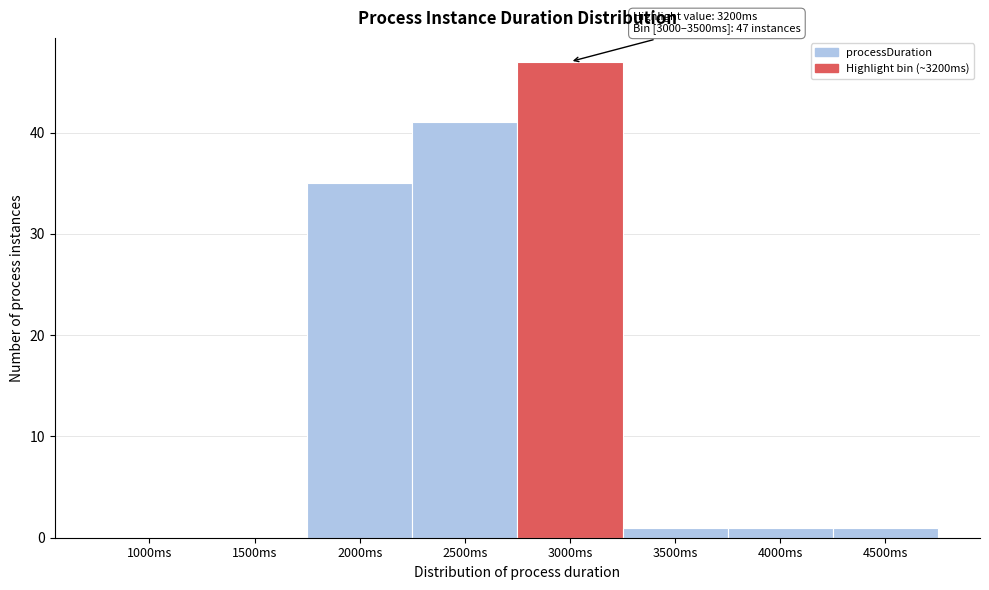

Reading right to left, what are all the values shown in this chart?

4500ms=1	4000ms=1	3500ms=1	3000ms=47	2500ms=41	2000ms=35	1500ms=0	1000ms=0